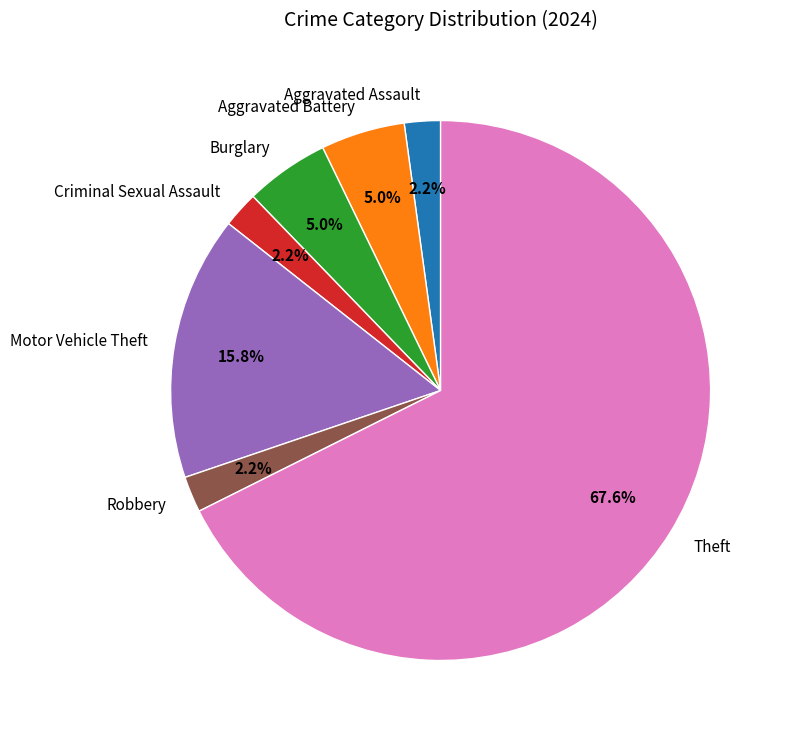

Does Theft account for over 50% of the chart?

Yes